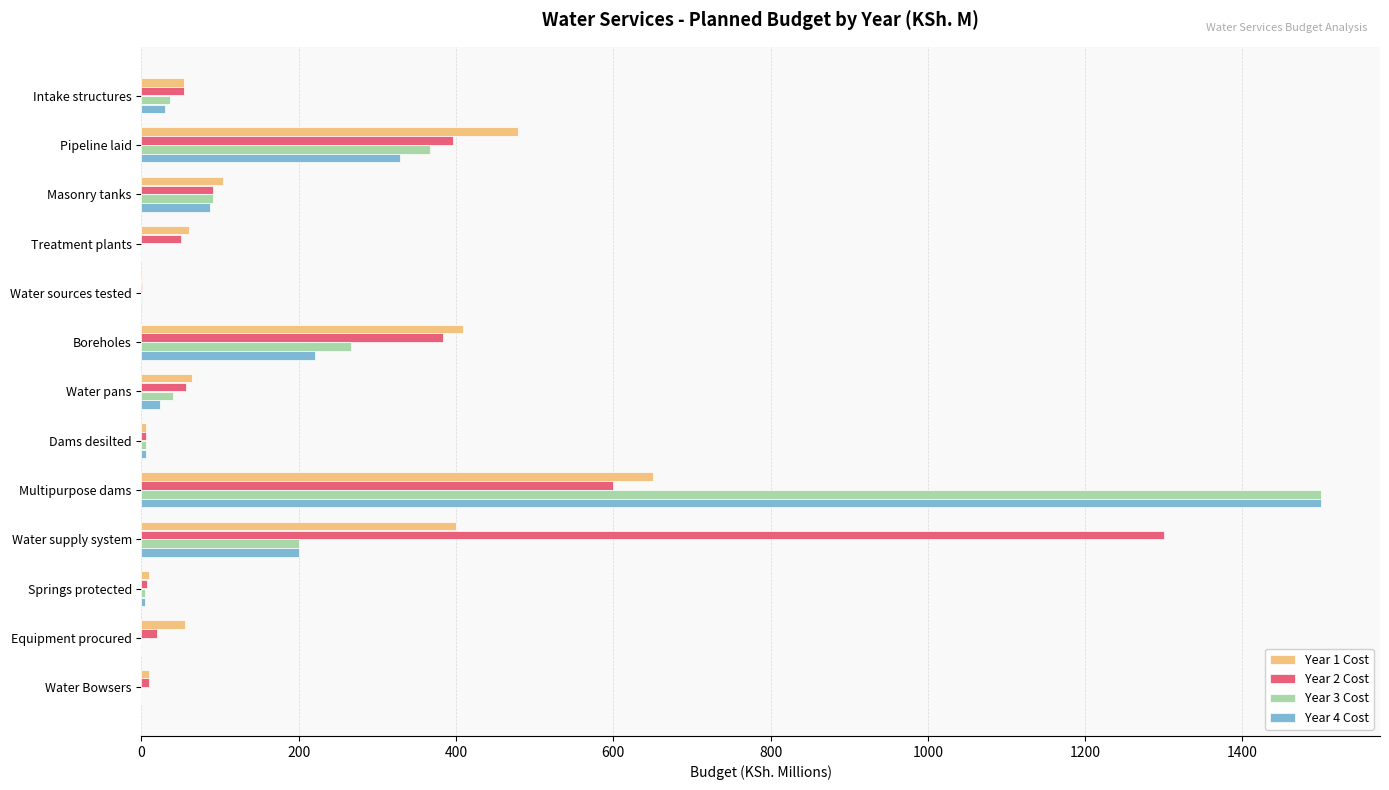

What are all the series names shown in the legend?

Year 1 Cost, Year 2 Cost, Year 3 Cost, Year 4 Cost